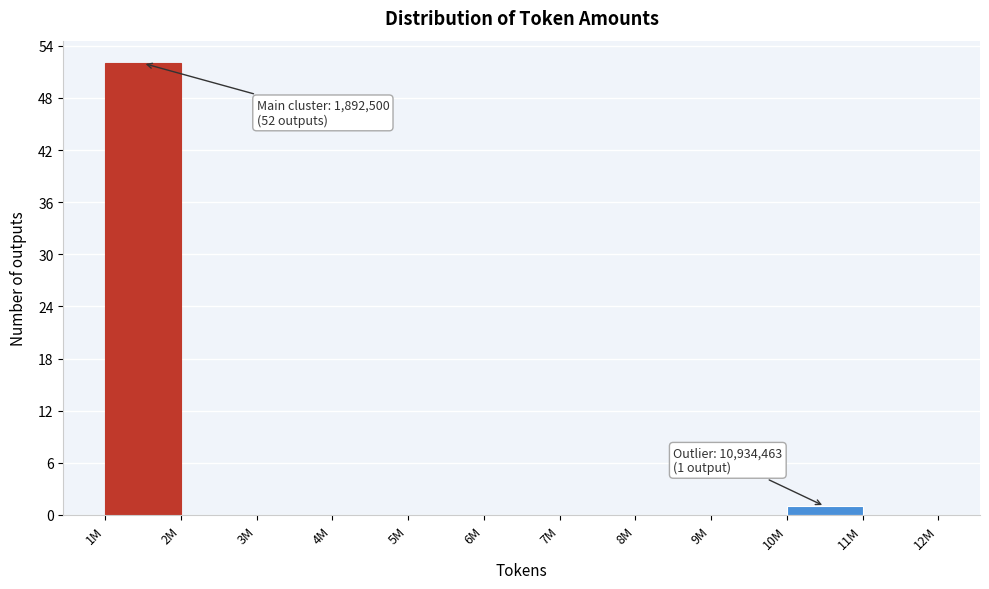

Reading left to right, list all the values displayed in this chart.

1M=52	2M=0	3M=0	4M=0	5M=0	6M=0	7M=0	8M=0	9M=0	10M=1	11M=0